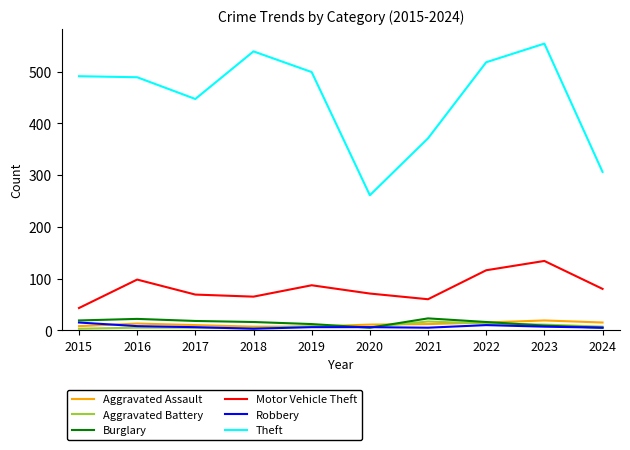

How many lines are shown in the chart?

6